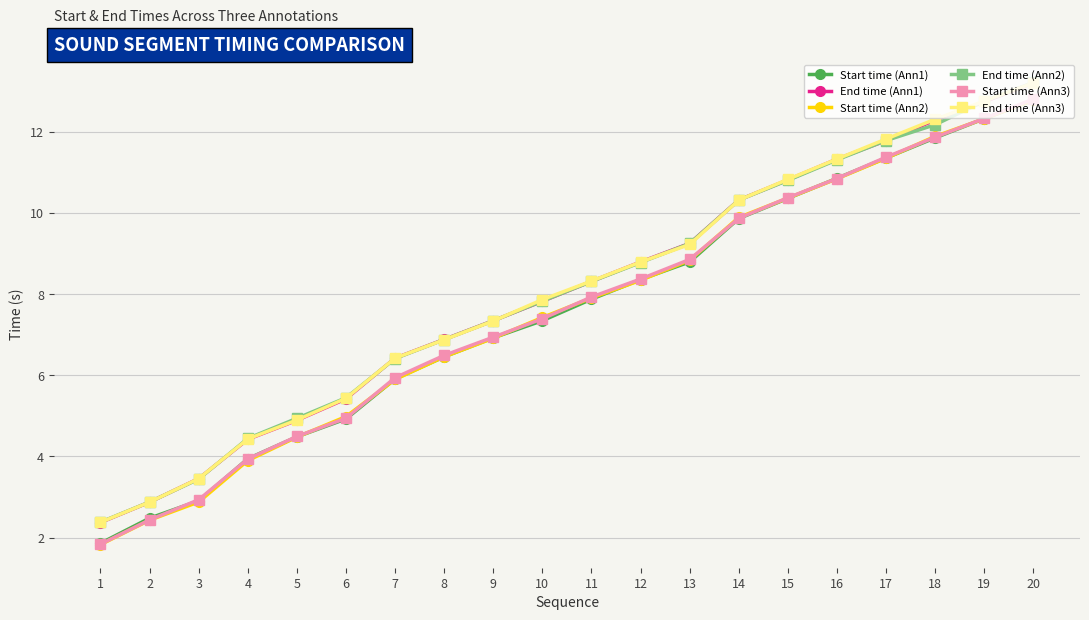

The value of End time (Ann2) at 3 is 3.4. True or false?

True